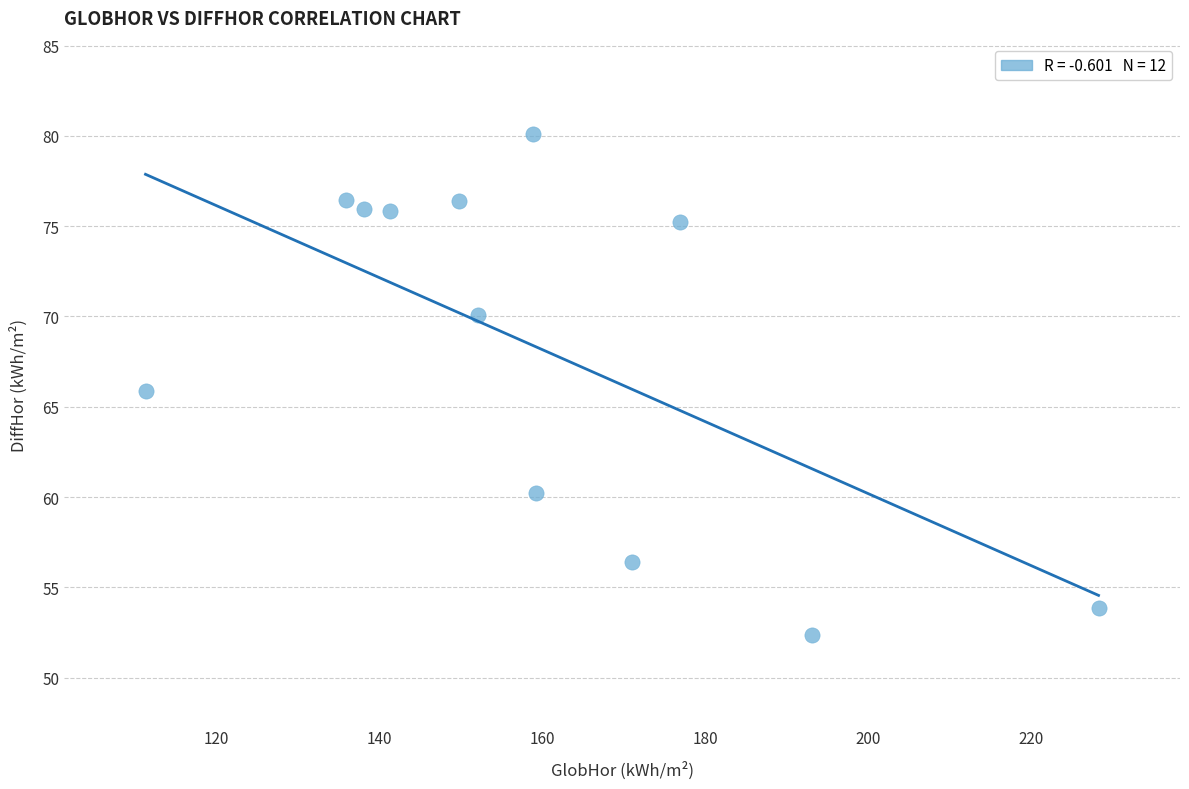

What is the range of X values (max minus min)?

117.0